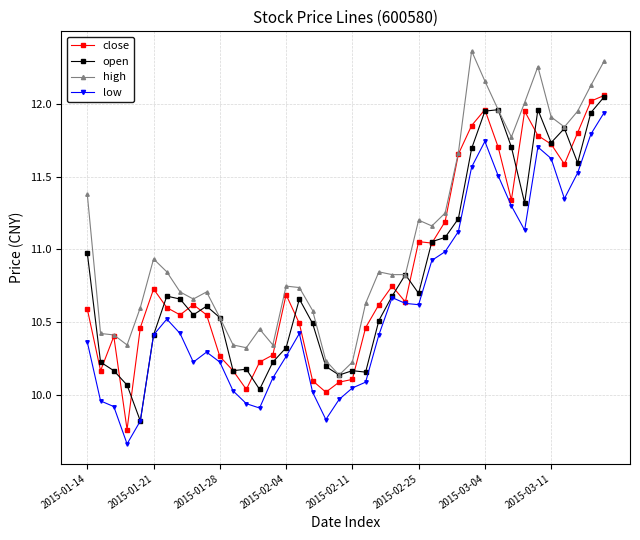

Which series has the largest total across all categories?

high